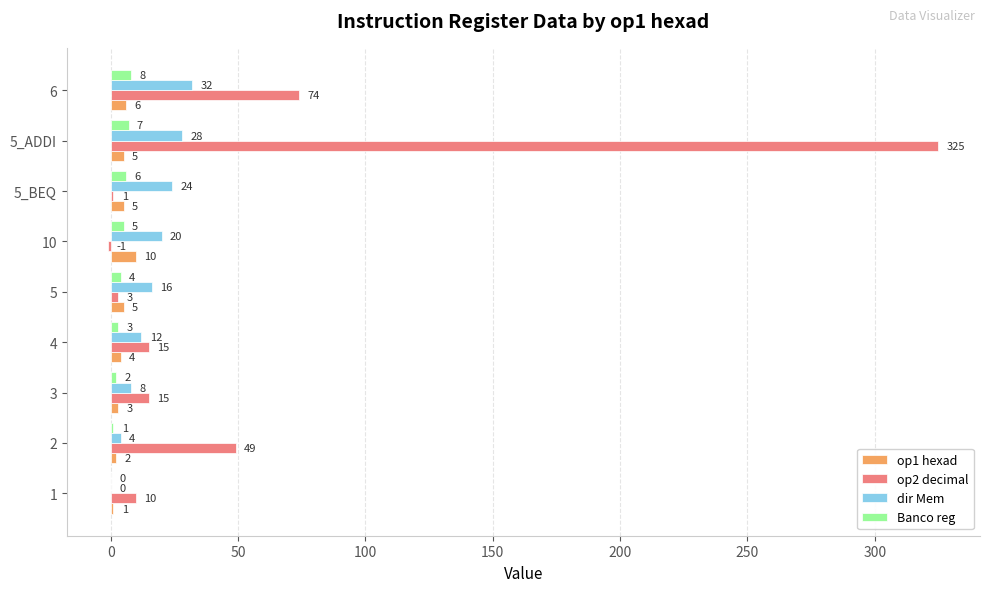

Which series has the widest spread of values?

op2 decimal